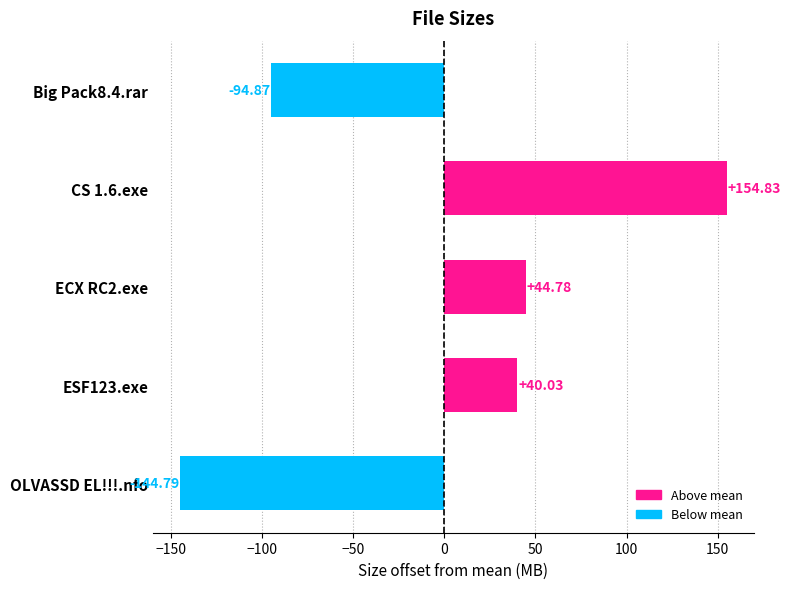

List the labels in order of value, largest first.

CS 1.6.exe, ECX RC2.exe, ESF123.exe, Big Pack8.4.rar, OLVASSD EL!!!.nfo